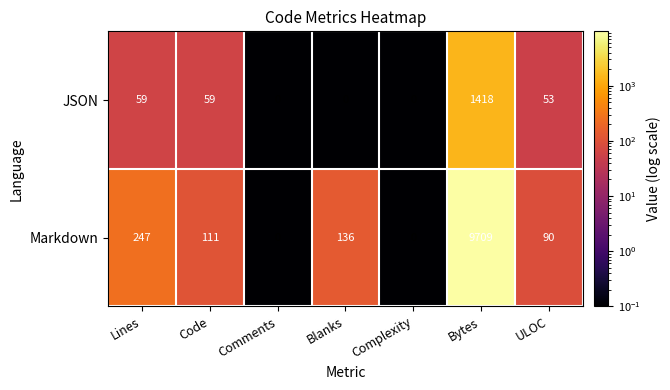

The value of JSON at Bytes is 1418. True or false?

True